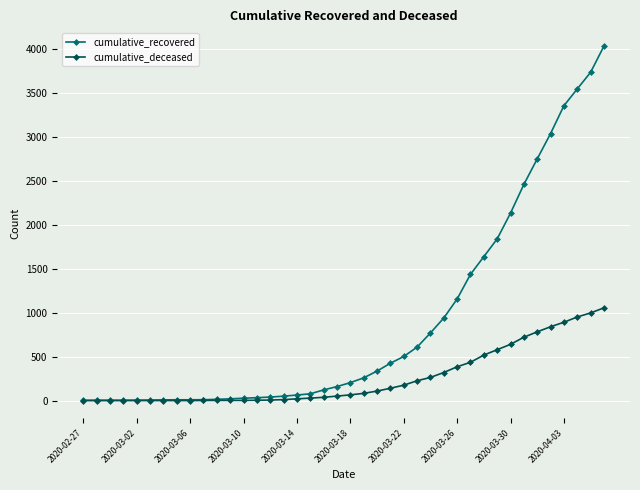

Which series has the widest spread of values?

cumulative_recovered